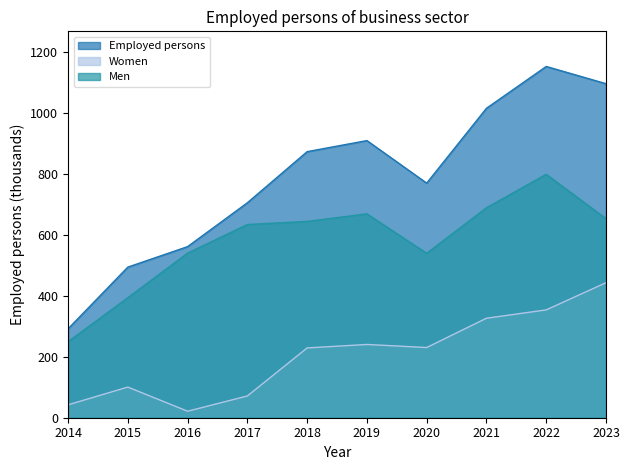

Which series changed the most between 2018 and 2019?

Employed persons